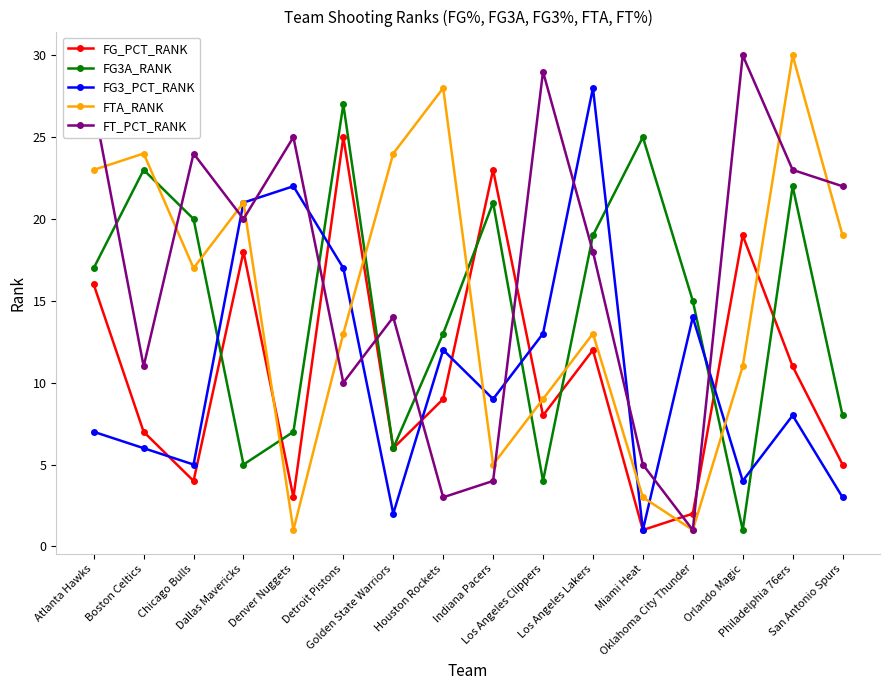

True or false: FG_PCT_RANK has more than 2 points higher than both neighbors.

True